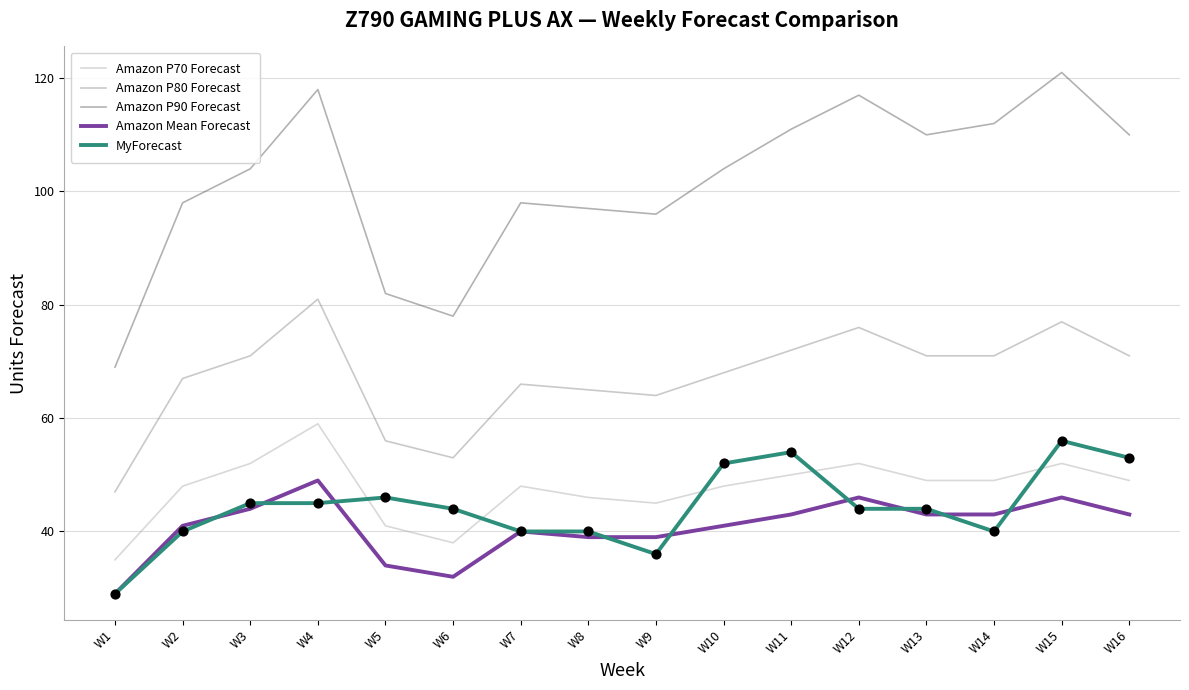

Which series has the largest range (max minus min)?

Amazon P90 Forecast